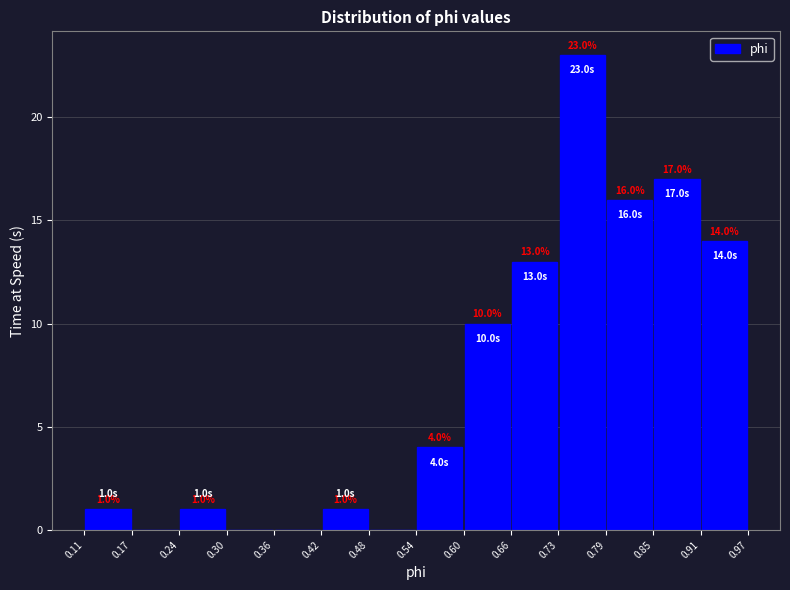

Over which range of the x-axis is the bar tallest?

0.73 to 0.79